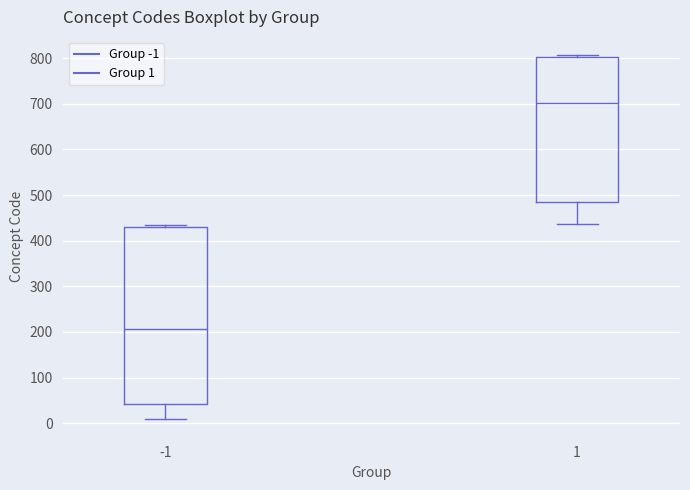

Which box is the tallest, from its lower edge to its upper edge?

-1